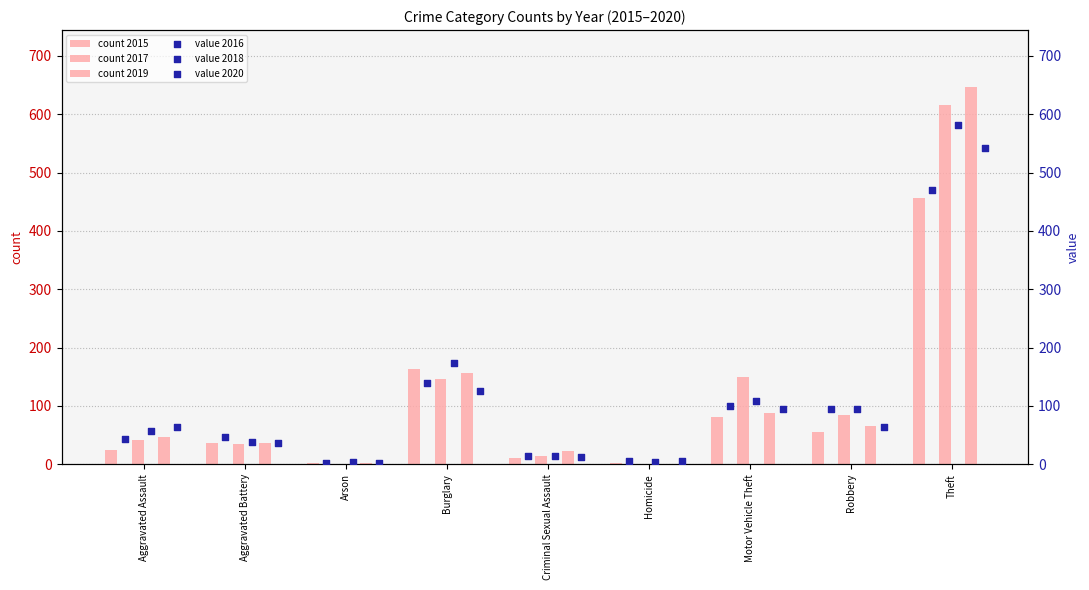

Which series reaches the minimum Y coordinate?

count 2017